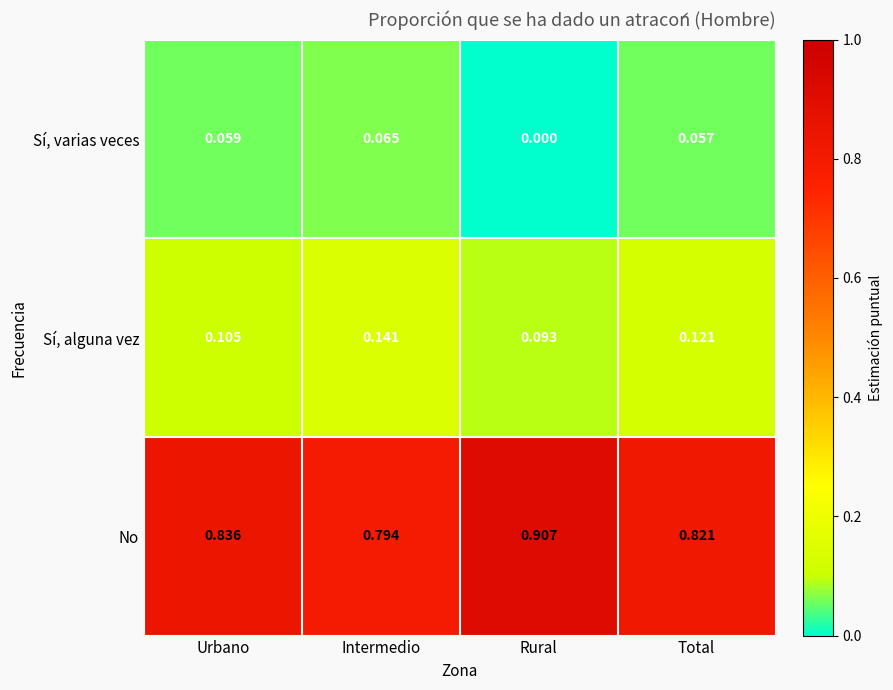

At which category does the chart reach its minimum across all series?

Rural